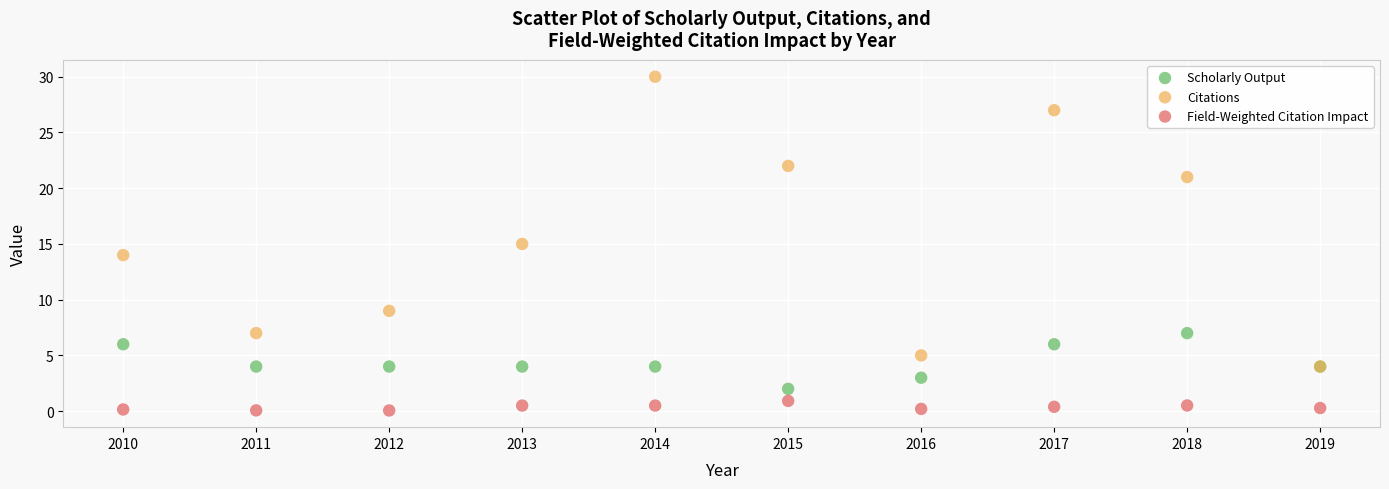

Which series reaches the maximum Y coordinate?

Citations